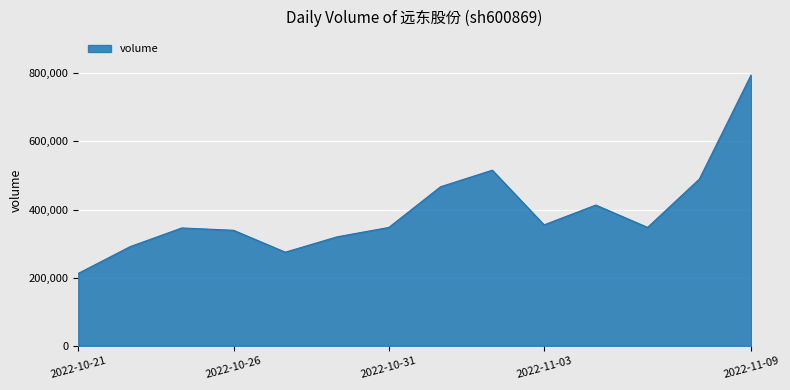

Count the number of data series in this chart.

1